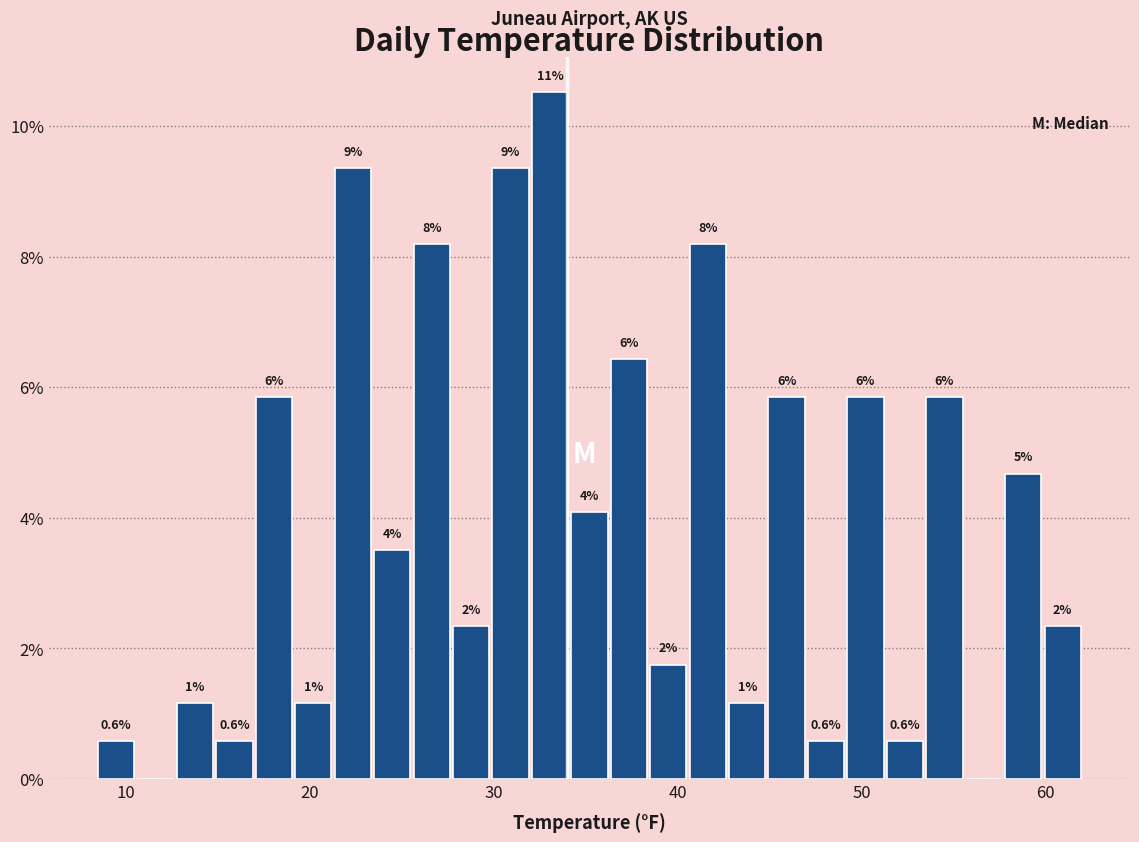

Around what value on the x-axis is the tallest bar? Give the approximate position of its centre, as read against the axis.

33